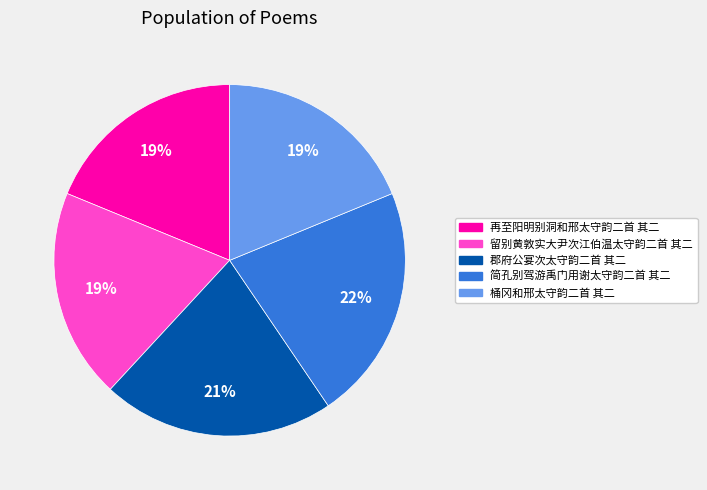

Count the number of slices in the pie.

5